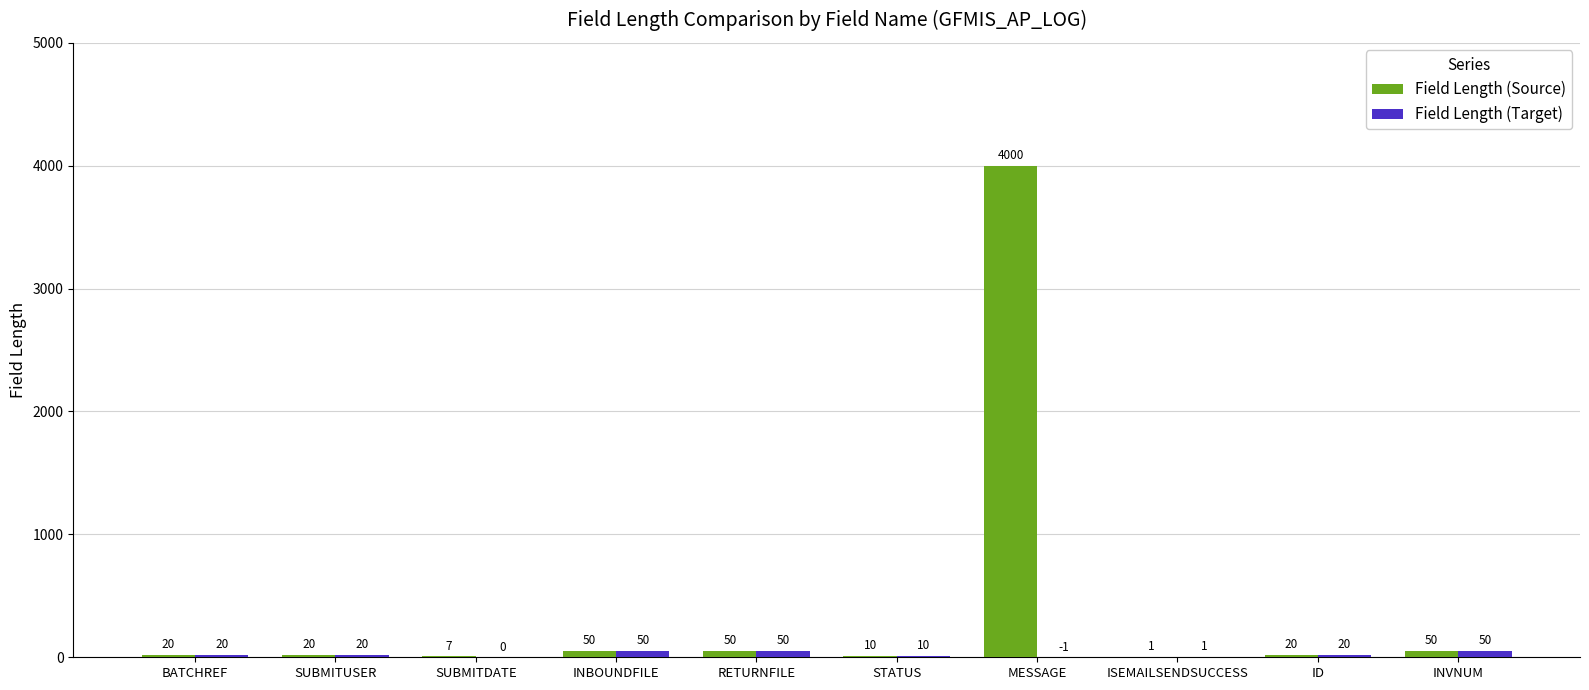

How many distinct data groups are displayed?

2